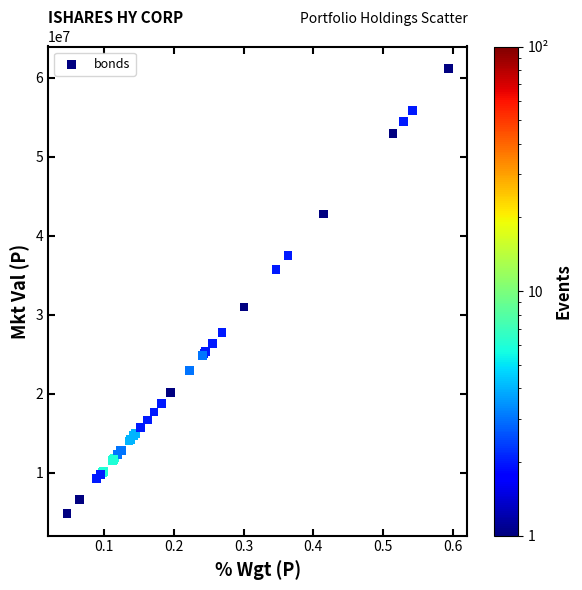

What Y value in the scatter plot is closest to 32987752?

30978062.6